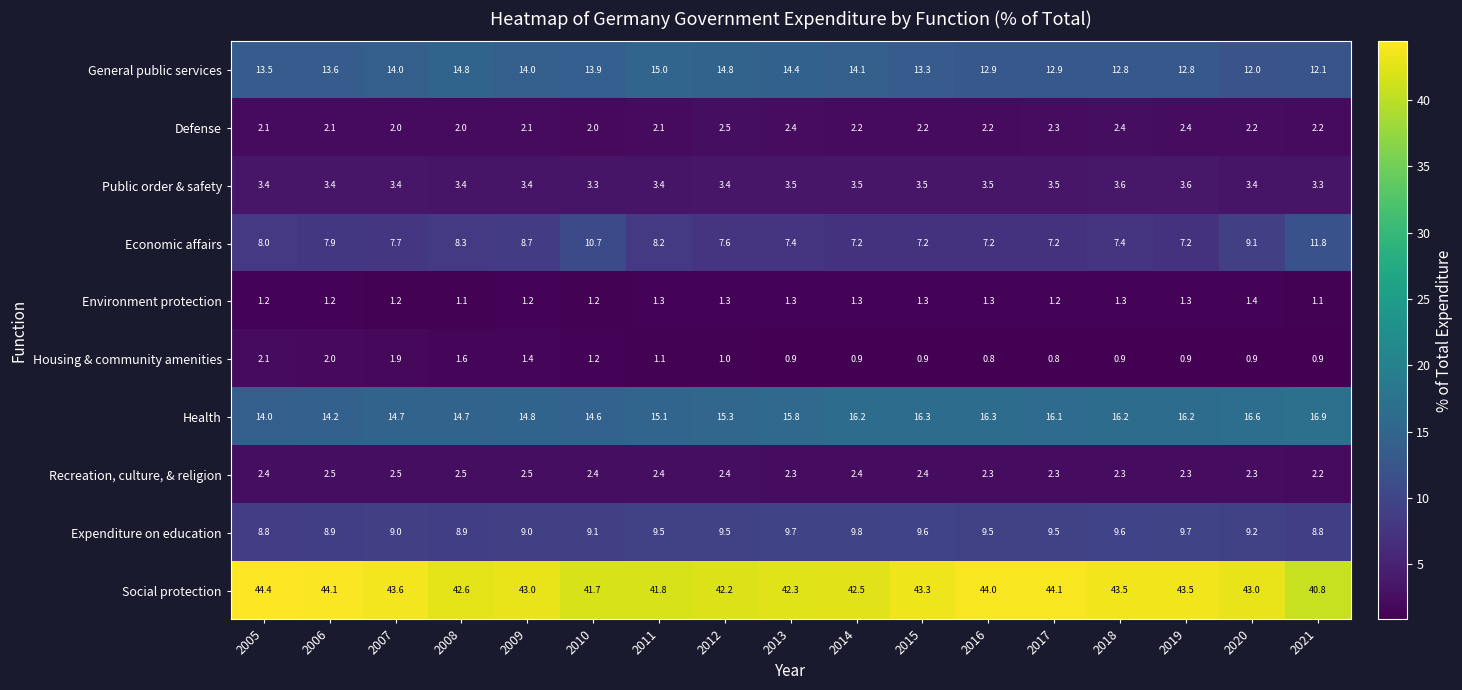

What is the total value across all series at 2008?

99.9